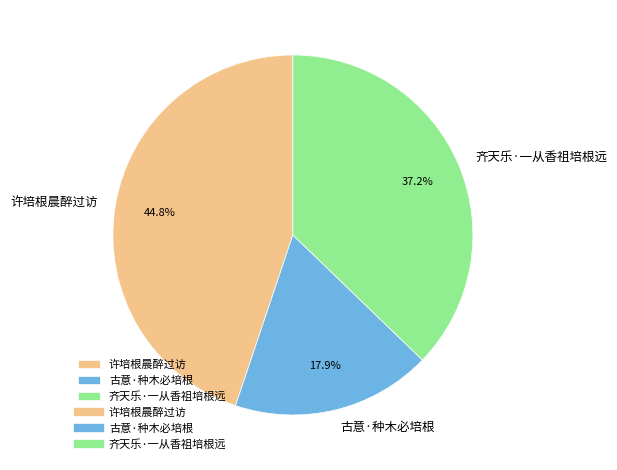

Which slice is the smallest?

古意·种木必培根